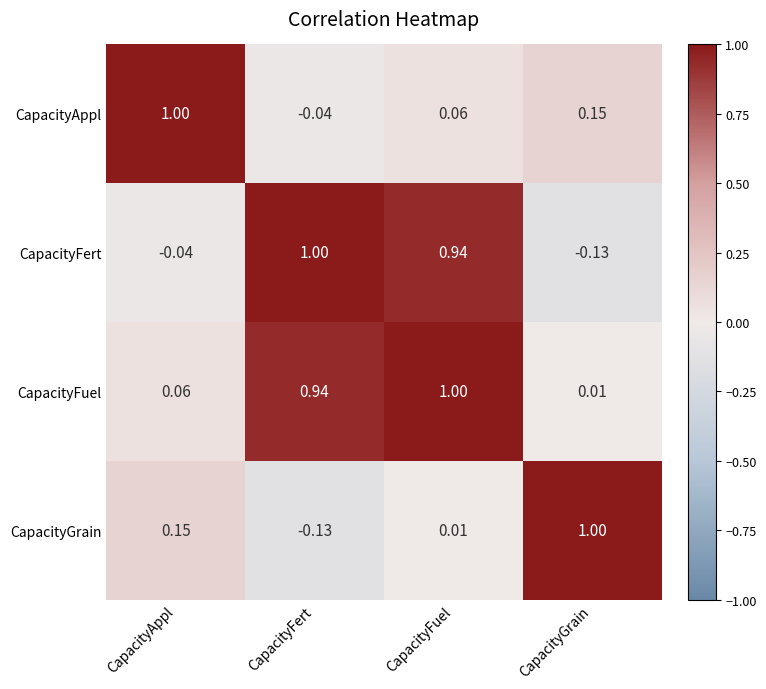

How many values in the CapacityFert series exceed 0?

2